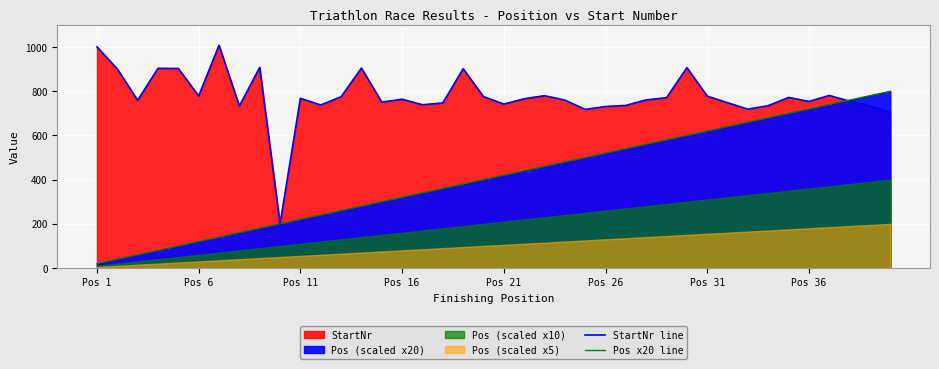

True or false: StartNr line and Pos x20 line intersect in this chart.

True